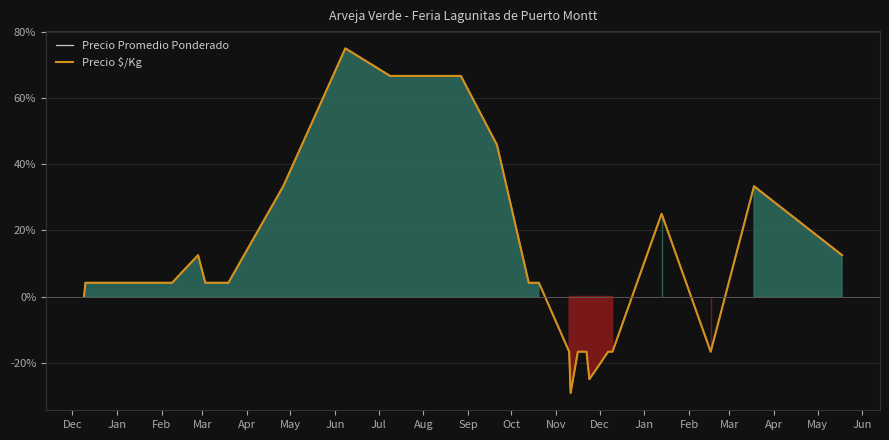

Does the chart display data point markers on the line(s)?

No